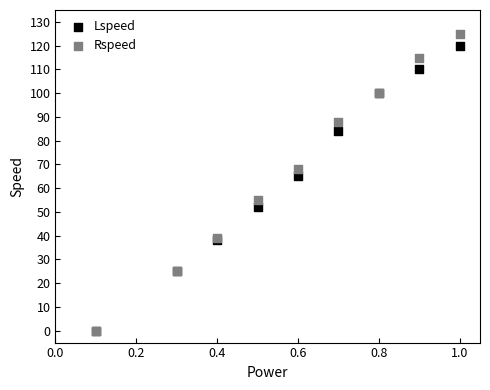

Across all series, what Y value is closest to 62?

65